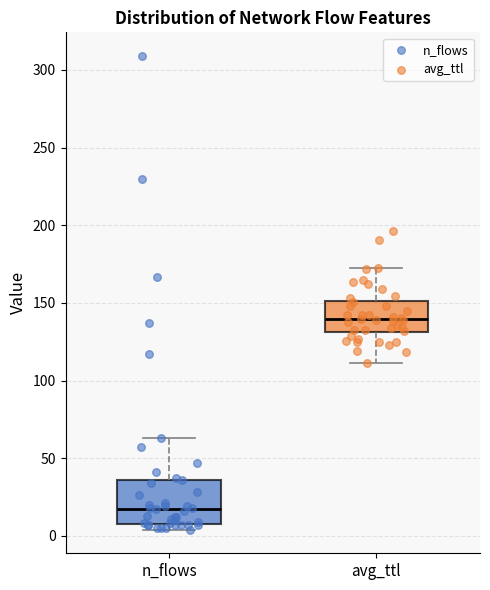

Which box has the highest median line?

avg_ttl